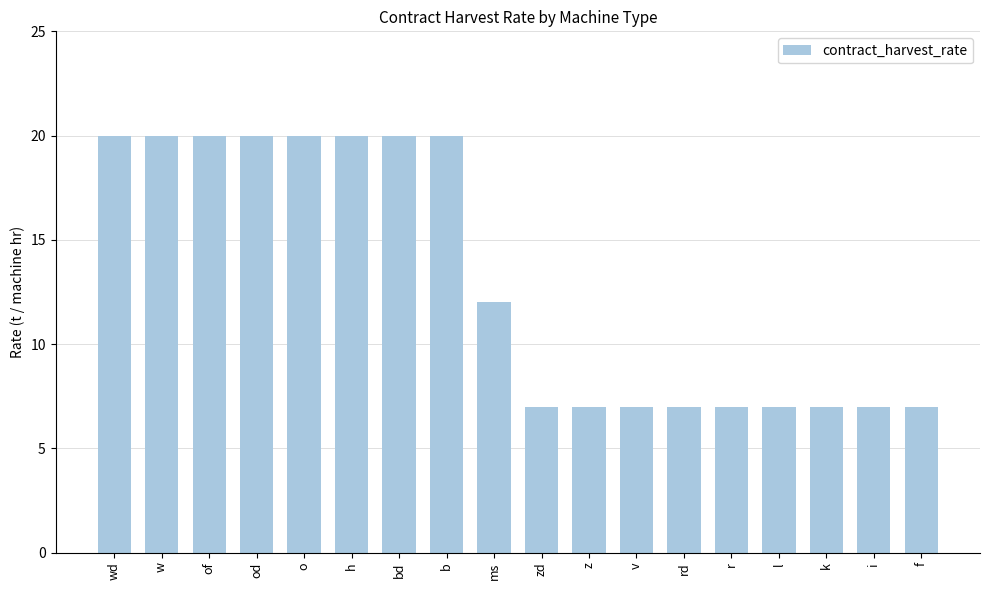

What is the difference between the maximum and minimum values?

13